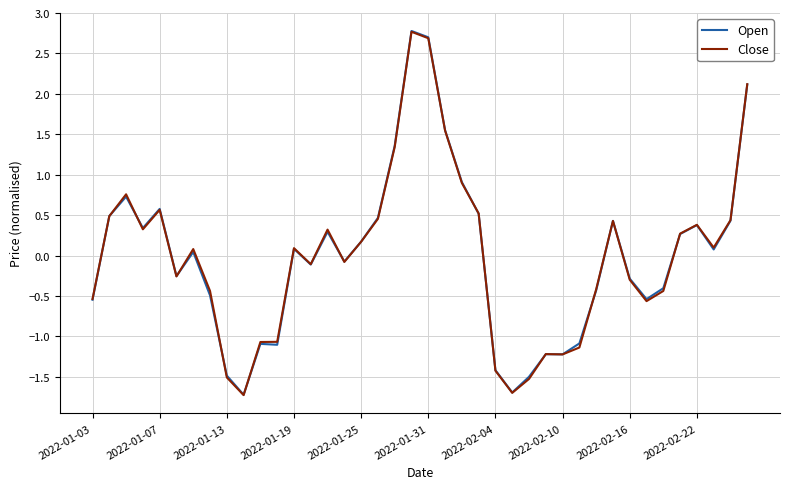

What is the highest value of the Open series?

2.8